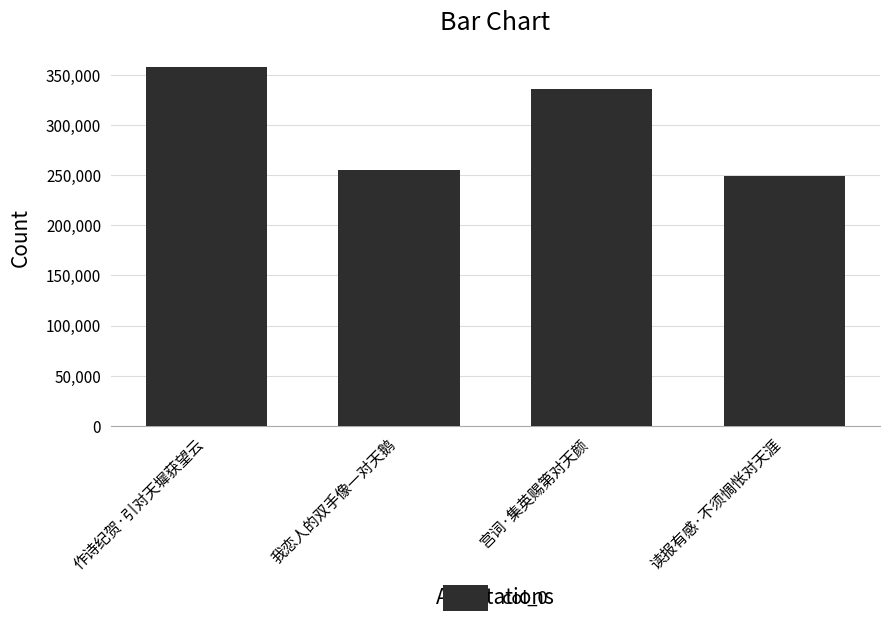

Which has a higher value, 读报有感·不须惆怅对天涯 or 作诗纪贺·引对天墀获望云?

作诗纪贺·引对天墀获望云